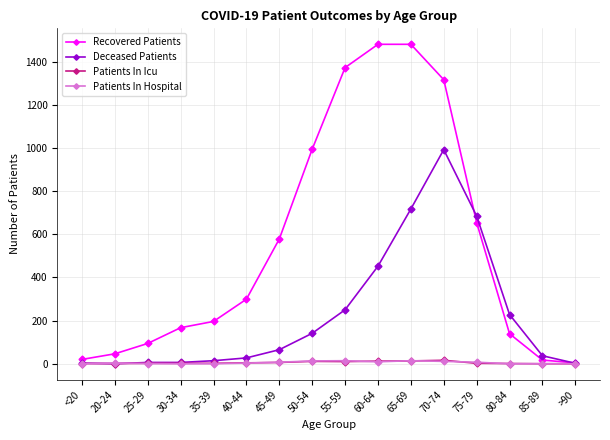

What is the label of the 11th point from the left?

65-69